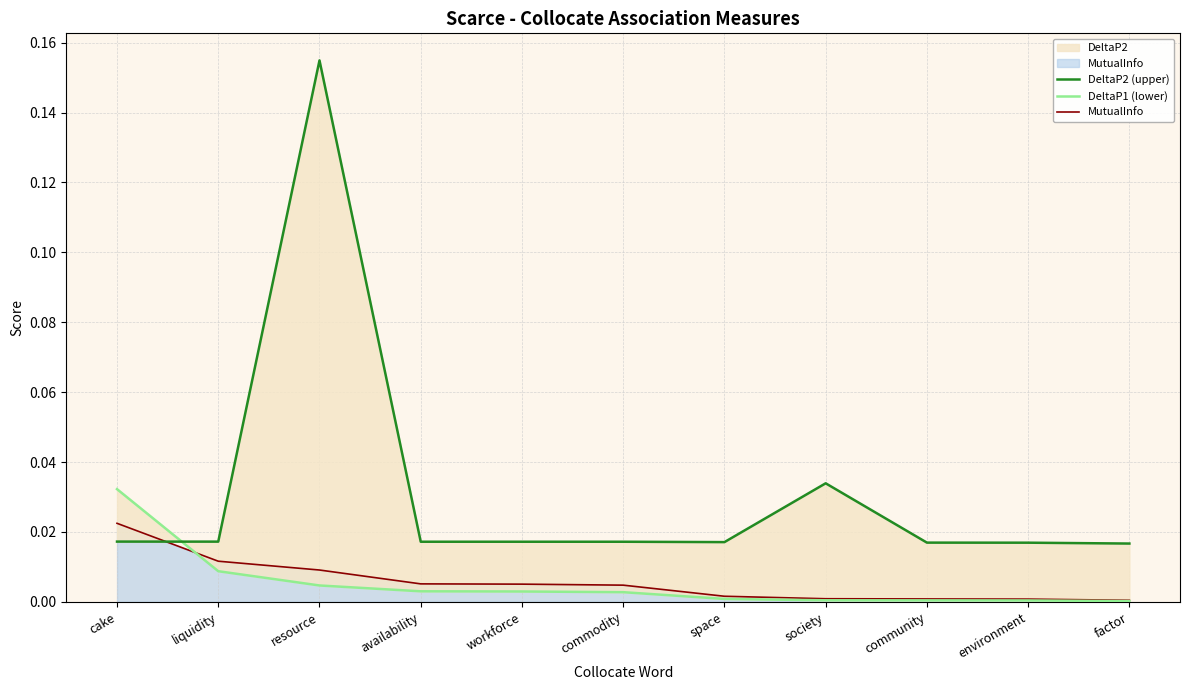

Where do DeltaP1 (lower) and MutualInfo first cross each other?

cake and liquidity